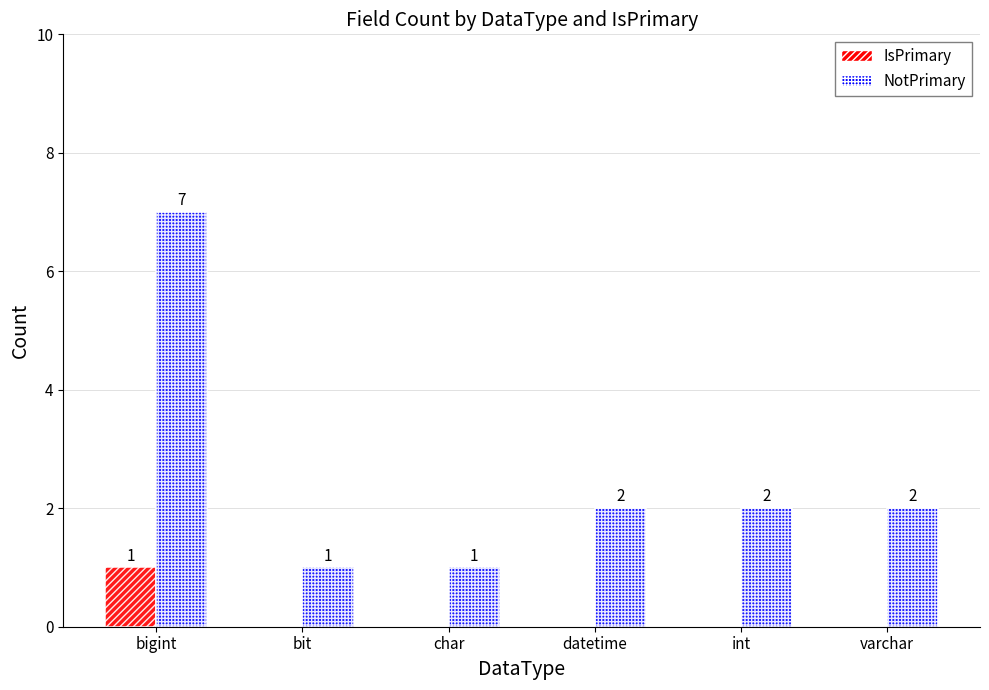

Which series has the largest total across all categories?

NotPrimary